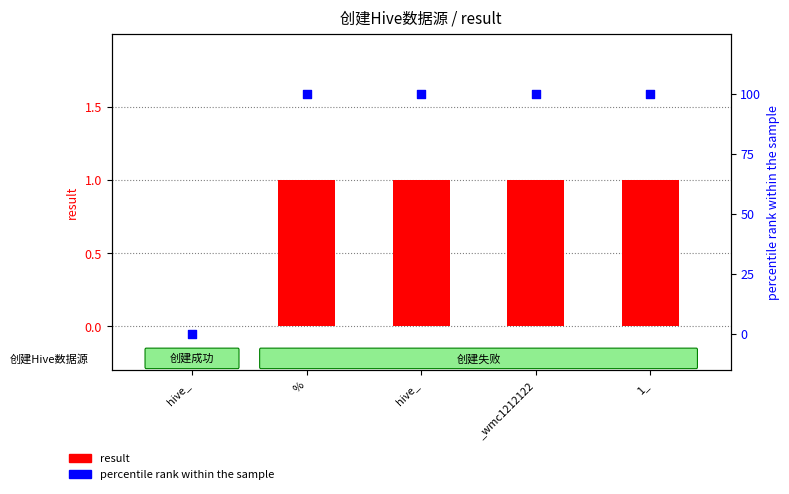

At how many categories does at least one series exceed 53?

4